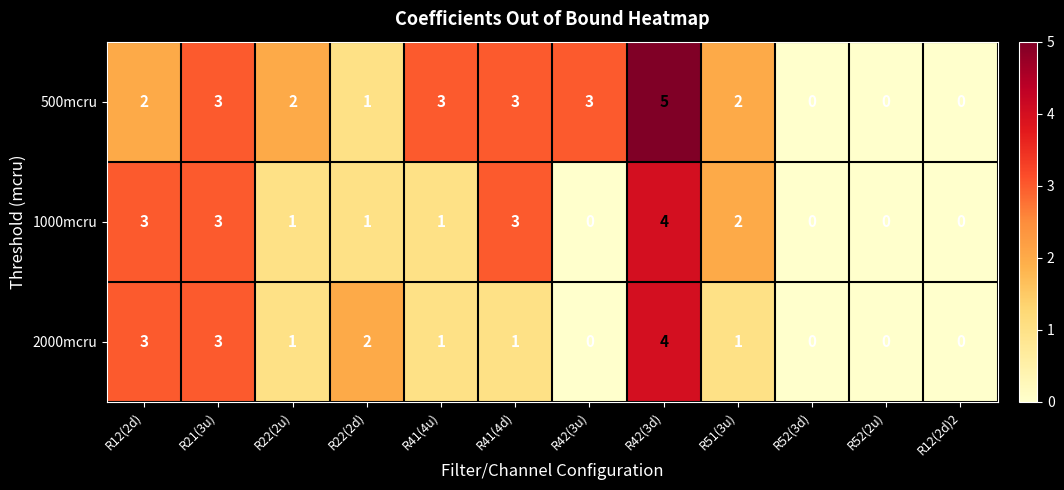

Which series has the largest total across all categories?

500mcru